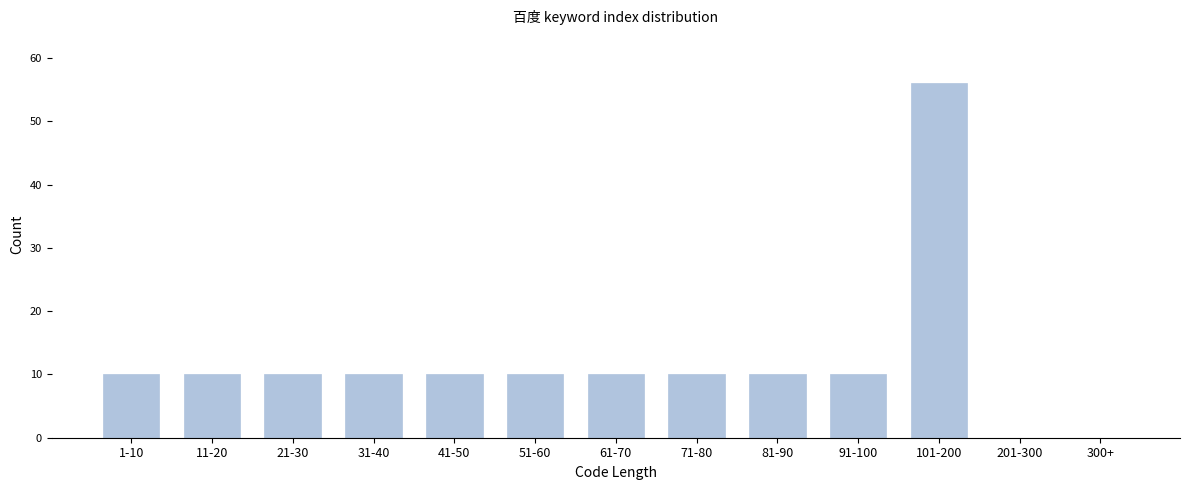

Reading left to right, list all the values displayed in this chart.

1-10=10	11-20=10	21-30=10	31-40=10	41-50=10	51-60=10	61-70=10	71-80=10	81-90=10	91-100=10	101-200=56	201-300=0	300+=0